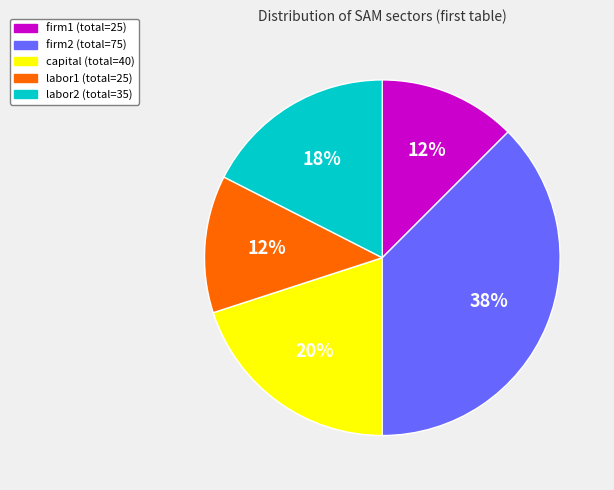

Count the number of slices in the pie.

5